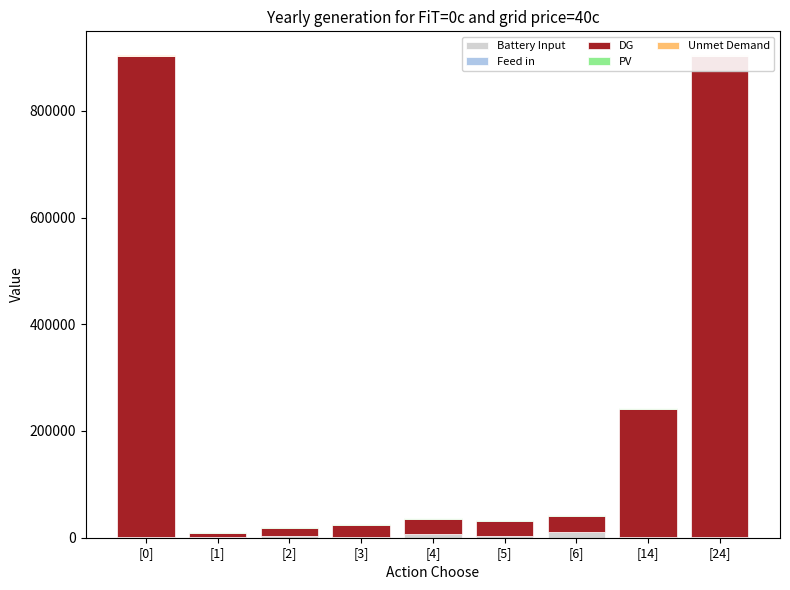

Reading left to right, list all the values displayed in this chart.

Battery Input: [0]=2049.0	[1]=2049.0	[2]=2356.0	[3]=2231.0	[4]=6116.0	[5]=2330.0	[6]=9904.0	[14]=2231.0	[24]=2105.0
Feed in: [0]=90.0	[1]=0.5	[2]=1.1	[3]=1.2	[4]=1.5	[5]=1.7	[6]=2.1	[14]=4.0	[24]=90.0
DG: [0]=900000.0	[1]=7400.0	[2]=16200.0	[3]=22100.0	[4]=29700.0	[5]=29900.0	[6]=30800.0	[14]=239900.0	[24]=900000.0
PV: [0]=1402.0	[1]=1402.0	[2]=1402.0	[3]=1402.0	[4]=1402.0	[5]=1402.0	[6]=1402.0	[14]=1477.0	[24]=1402.0
Unmet Demand: [0]=190.0	[1]=2.5	[2]=3.0	[3]=7.4	[4]=4.0	[5]=3.5	[6]=6.3	[14]=12.5	[24]=190.0